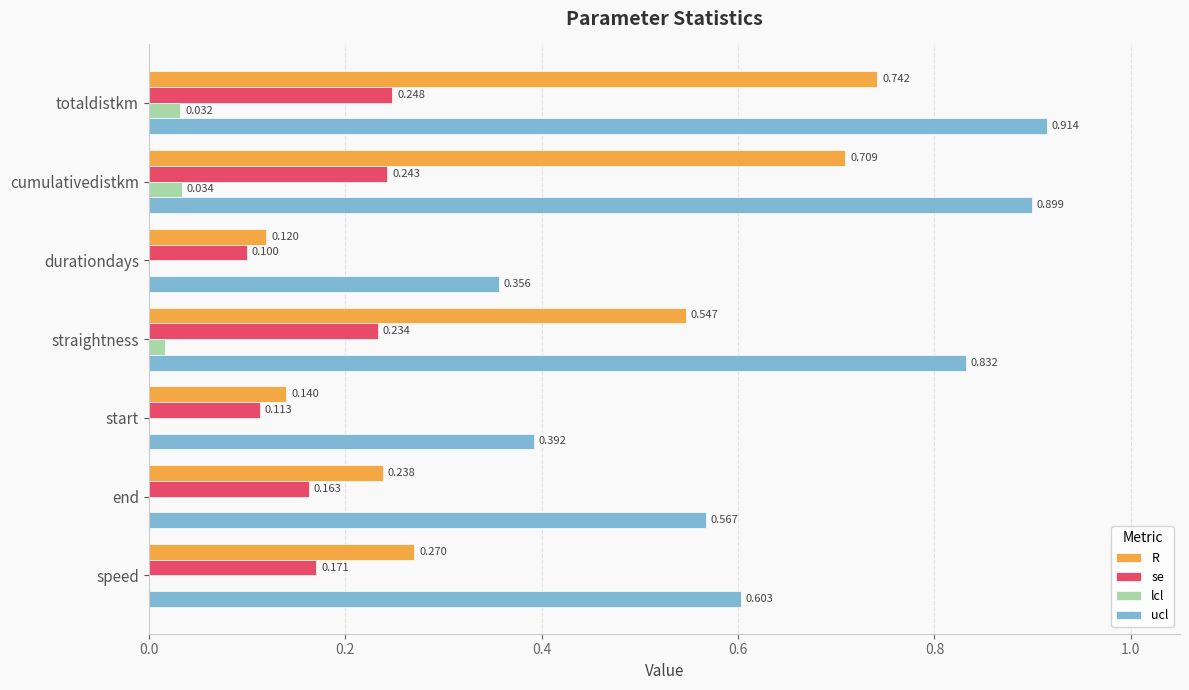

Where is se nearest to the value 0?

durationdays